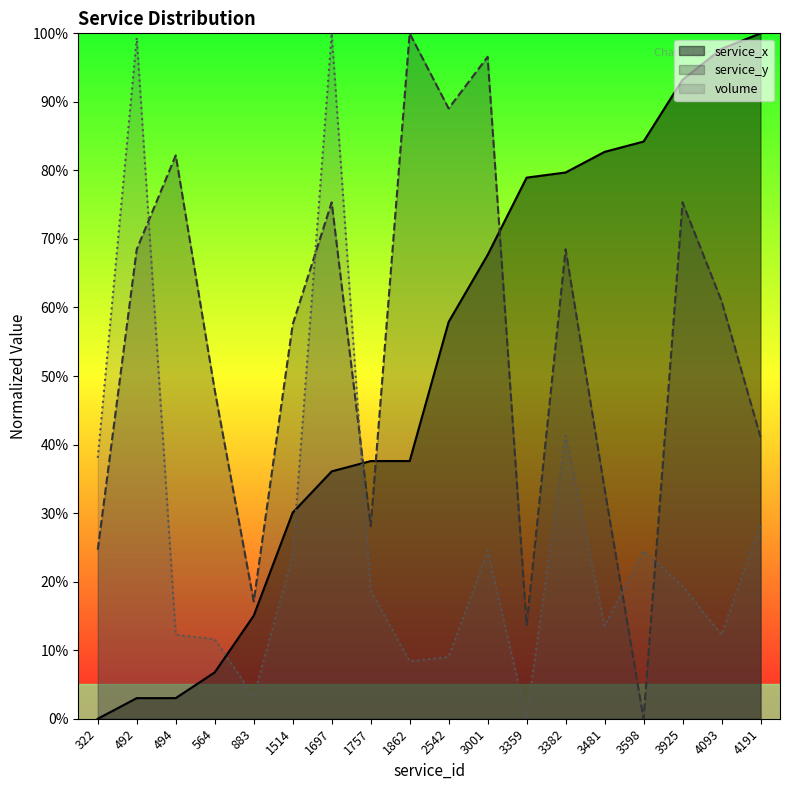

How many positive values does the volume series have?

17